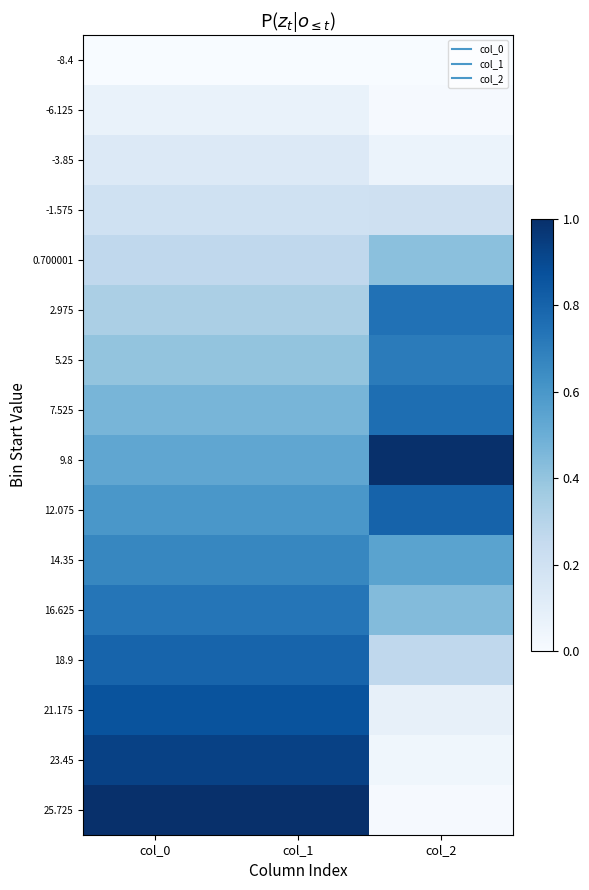

Reading right to left, what are all the values shown in this chart?

-8.4: col_2=0.0	col_1=0.0	col_0=0.0
-6.125: col_2=0.0	col_1=0.1	col_0=0.1
-3.85: col_2=0.1	col_1=0.1	col_0=0.1
-1.575: col_2=0.2	col_1=0.2	col_0=0.2
0.700001: col_2=0.4	col_1=0.3	col_0=0.3
2.975: col_2=0.7	col_1=0.3	col_0=0.3
5.25: col_2=0.7	col_1=0.4	col_0=0.4
7.525: col_2=0.8	col_1=0.5	col_0=0.5
9.8: col_2=1.0	col_1=0.5	col_0=0.5
12.075: col_2=0.8	col_1=0.6	col_0=0.6
14.35: col_2=0.5	col_1=0.7	col_0=0.7
16.625: col_2=0.4	col_1=0.7	col_0=0.7
18.9: col_2=0.3	col_1=0.8	col_0=0.8
21.175: col_2=0.1	col_1=0.9	col_0=0.9
23.45: col_2=0.0	col_1=0.9	col_0=0.9
25.725: col_2=0.0	col_1=1.0	col_0=1.0